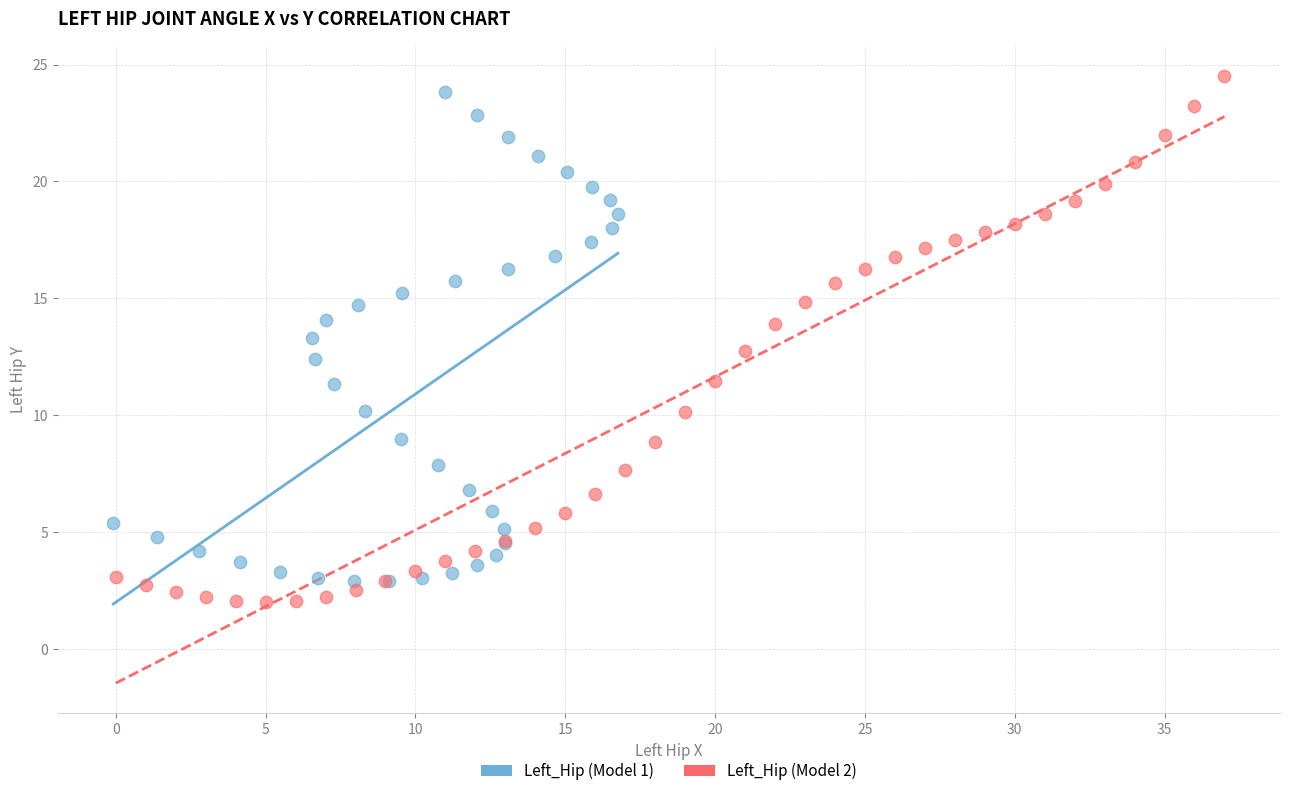

Which series has the widest spread of Y values?

Left_Hip (Model 2)